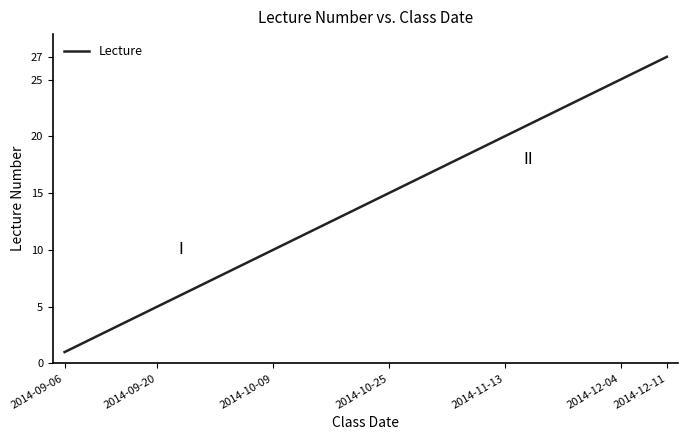

How many lines are shown in the chart?

1